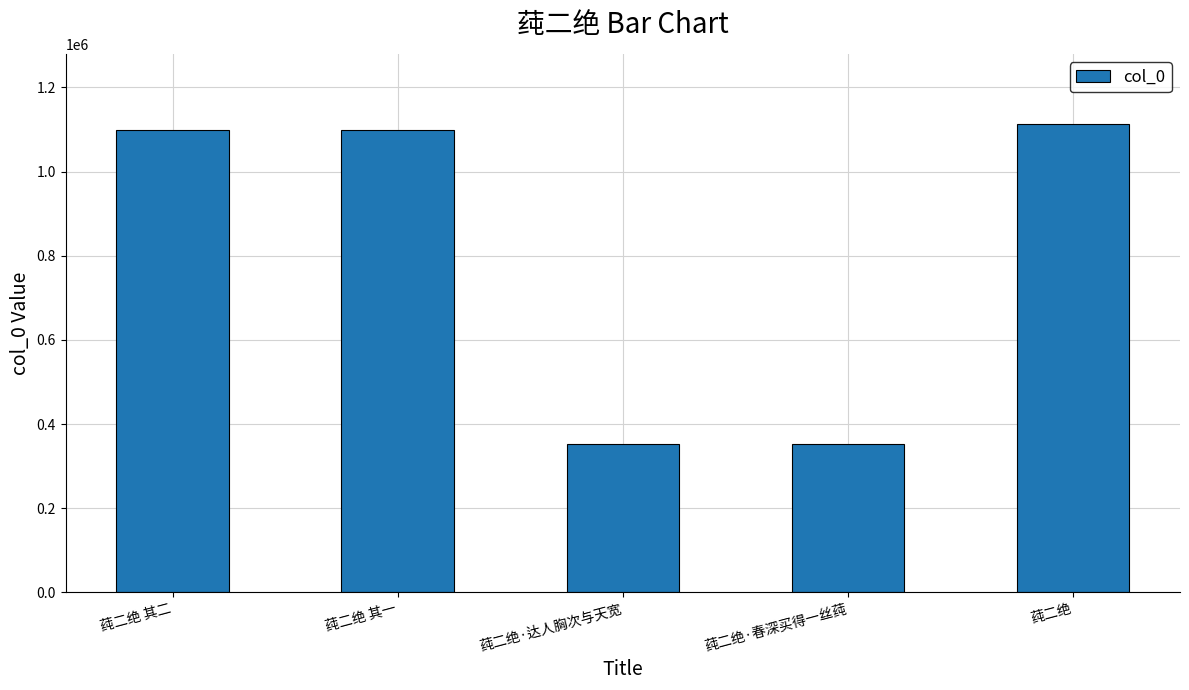

Where is the data nearest to the value 732709?

莼二绝 其一